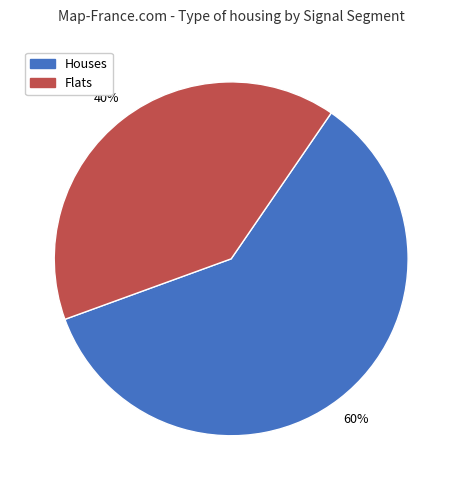

Is the sum of Flats and Houses greater than half?

Yes